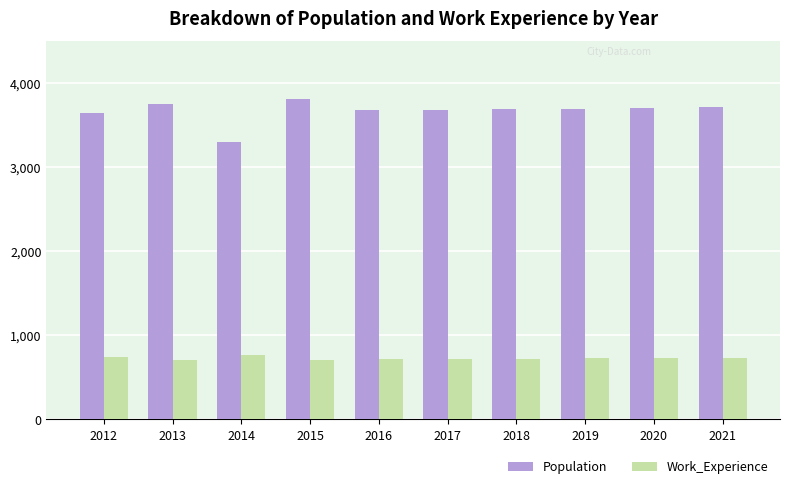

What is the difference between the highest and lowest values at 2014?

2526